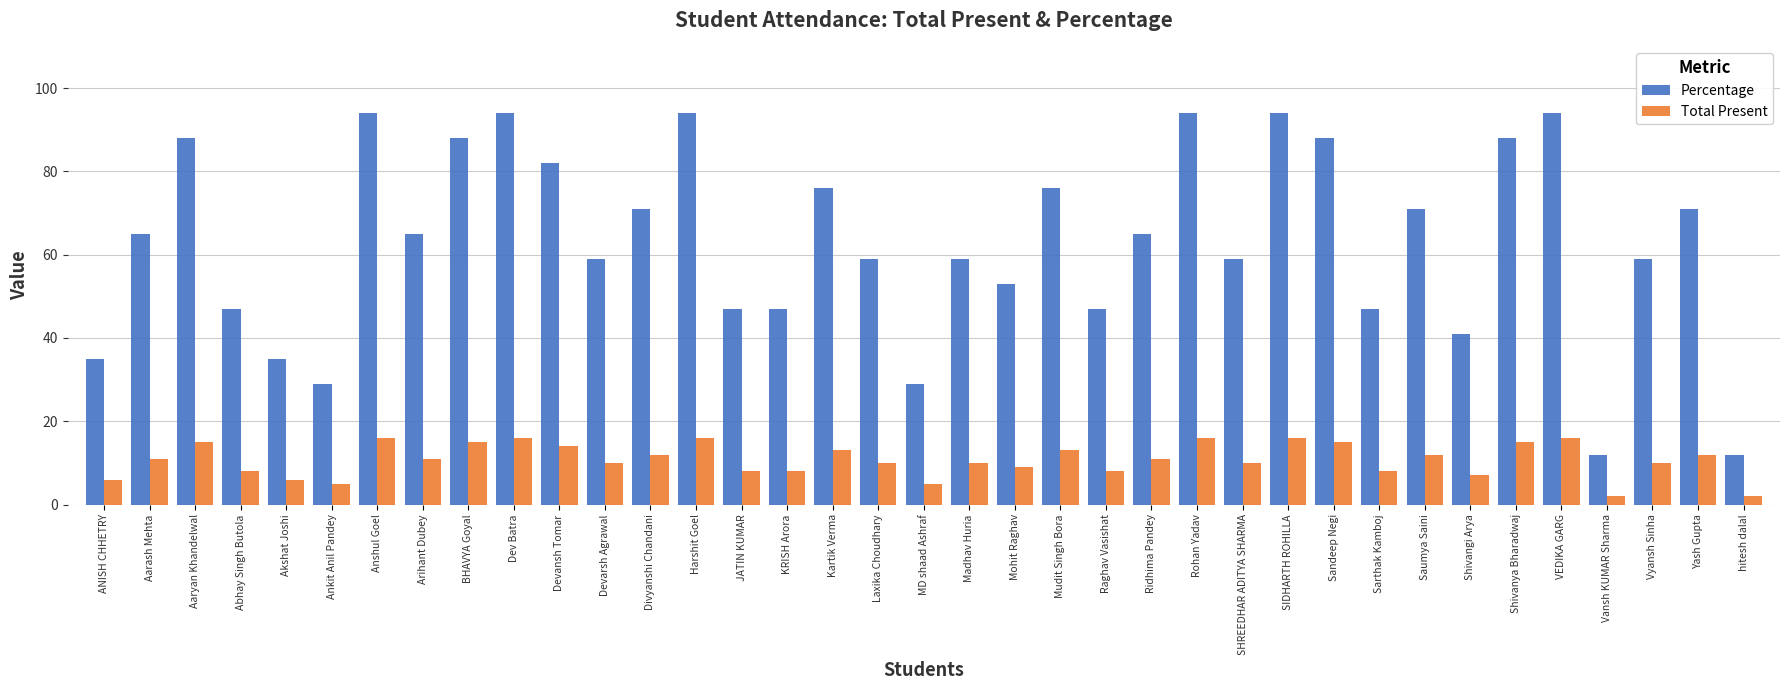

Where is Total Present nearest to the value 9?

Mohit Raghav